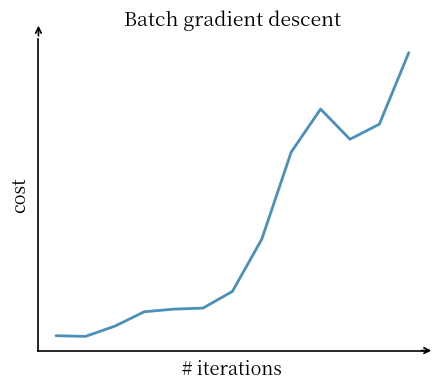

At which category does the chart reach its peak across all series?

12